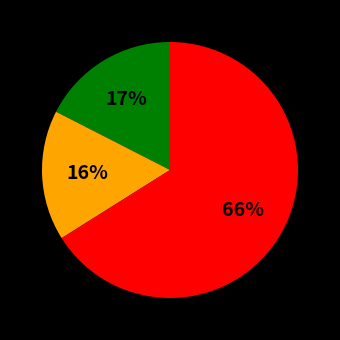

Does any single category account for the majority?

Yes